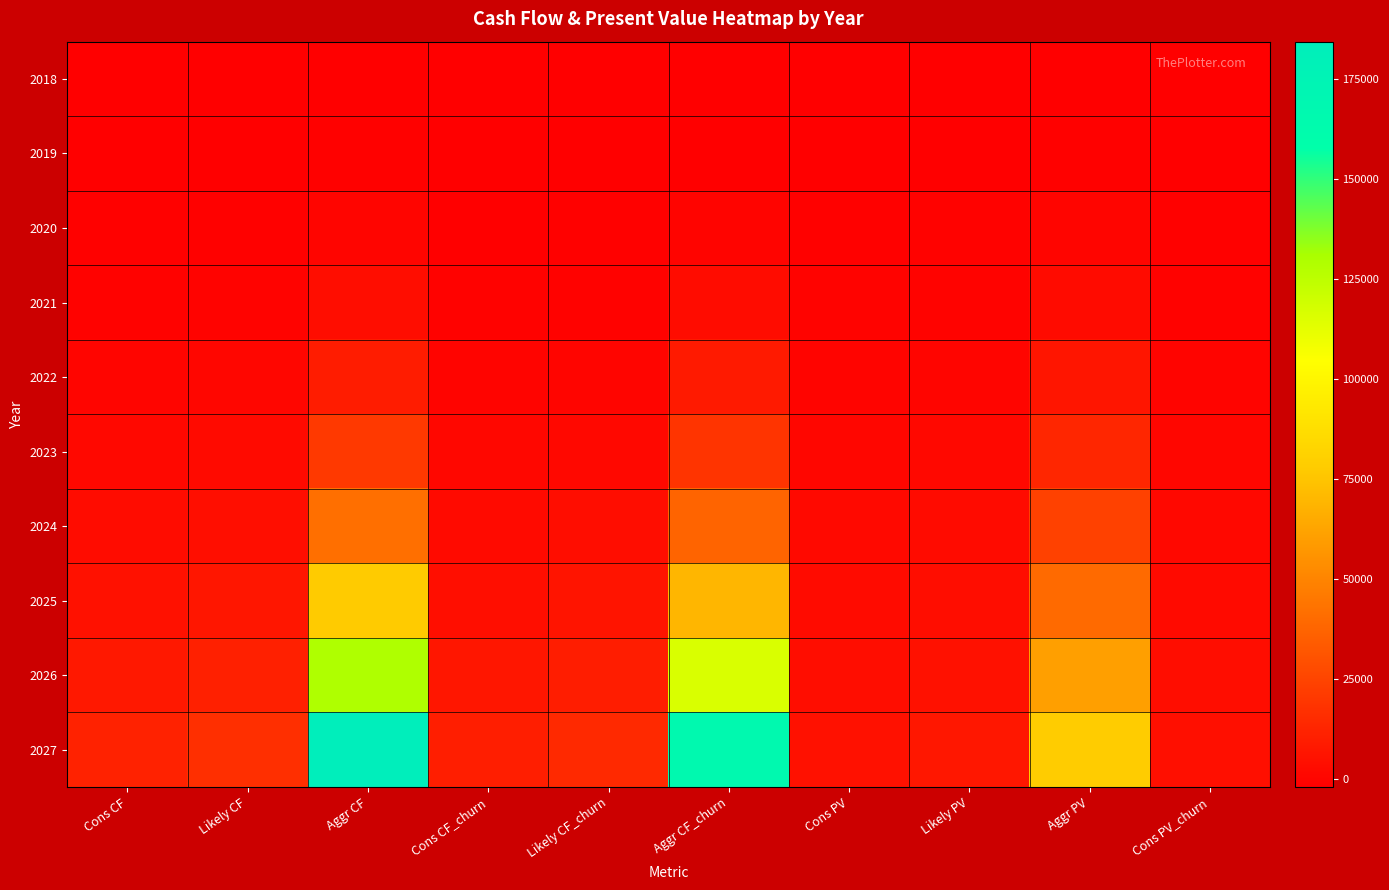

Which series has the largest total across all categories?

2027